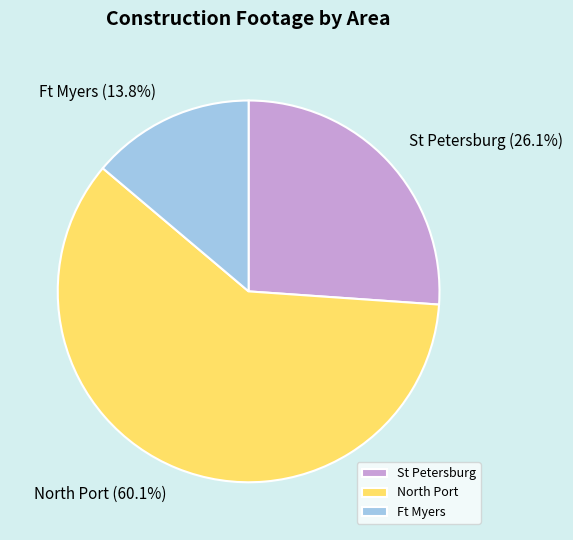

Is there any slice that represents more than half of the pie?

Yes